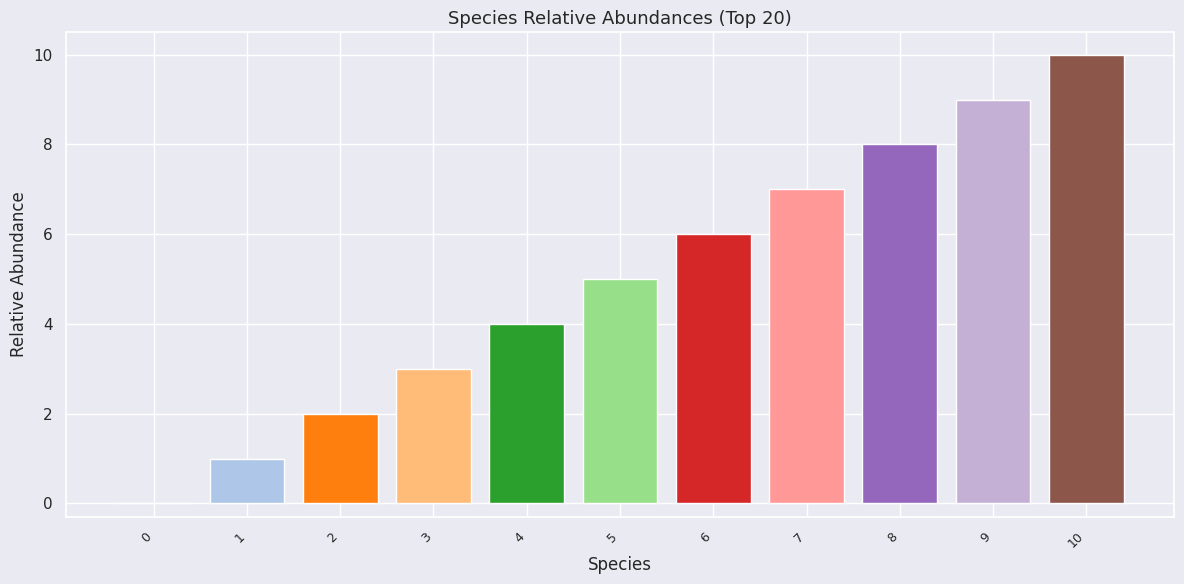

Which has a higher value, 9 or 6?

9